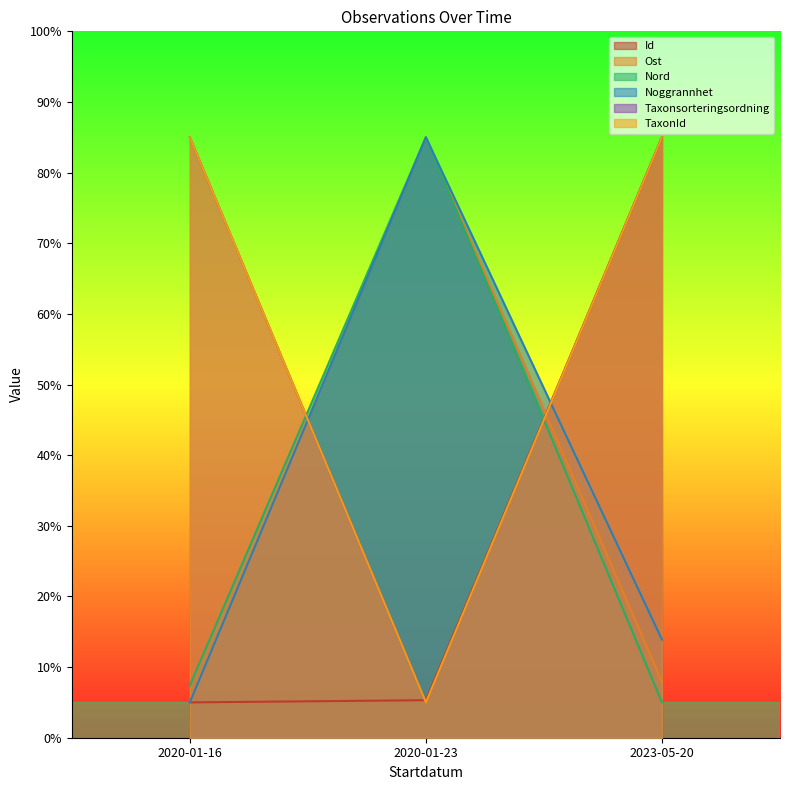

How many lines are shown in the chart?

6